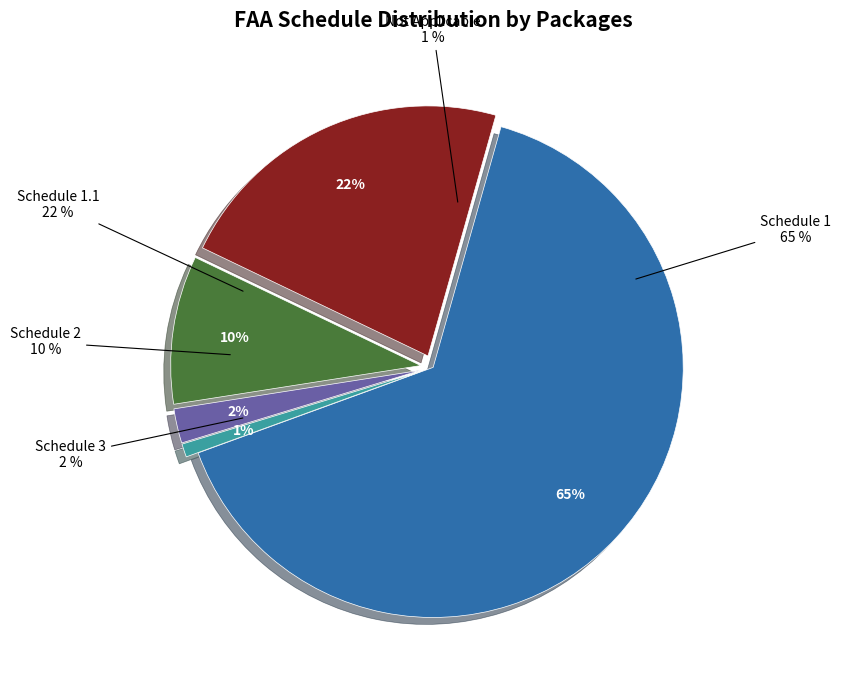

To the nearest percent, what portion does NA represent?

1%